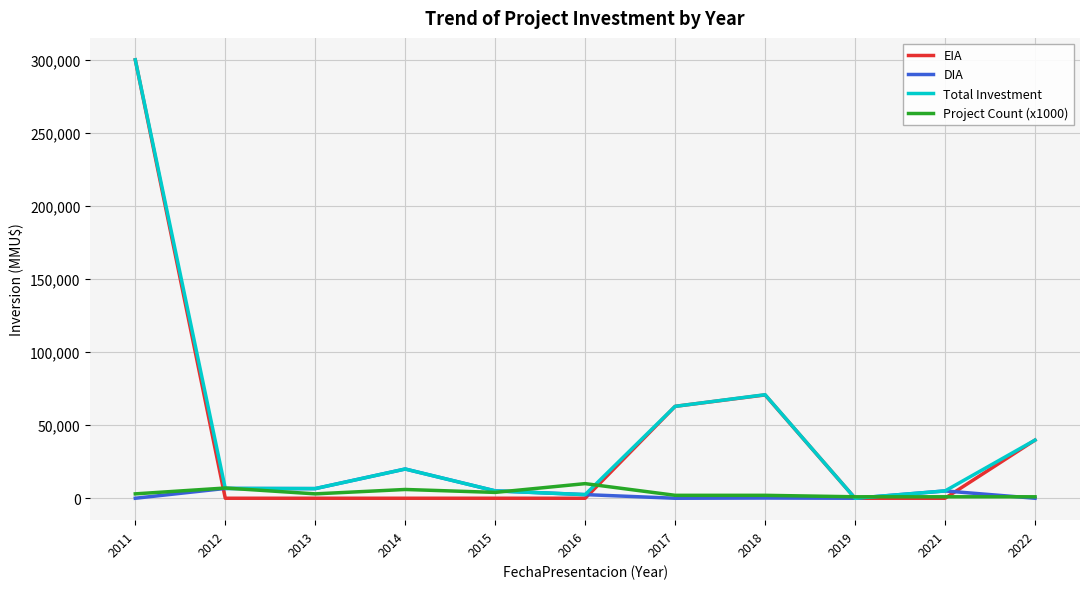

The value of Total Investment at 2013 is 6600. True or false?

True